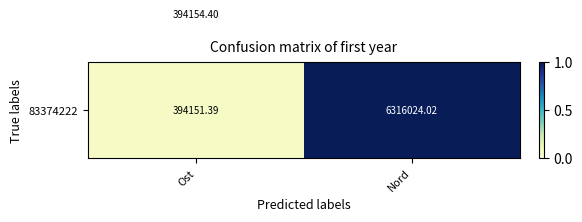

Count the number of categories in the chart.

2